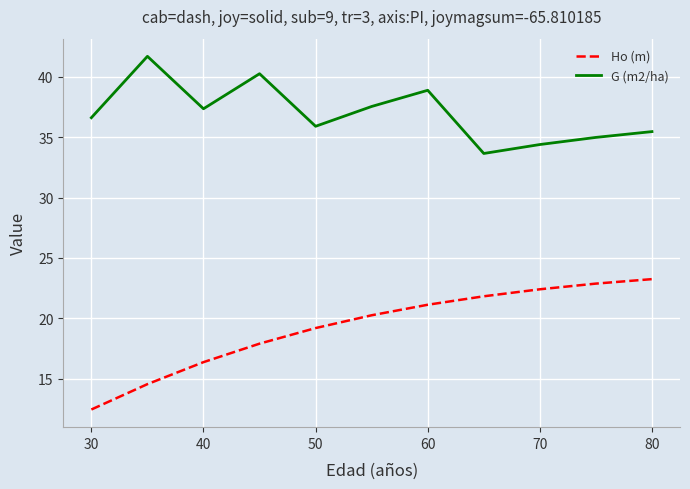

True or false: Ho (m) and G (m2/ha) cross at least once.

False